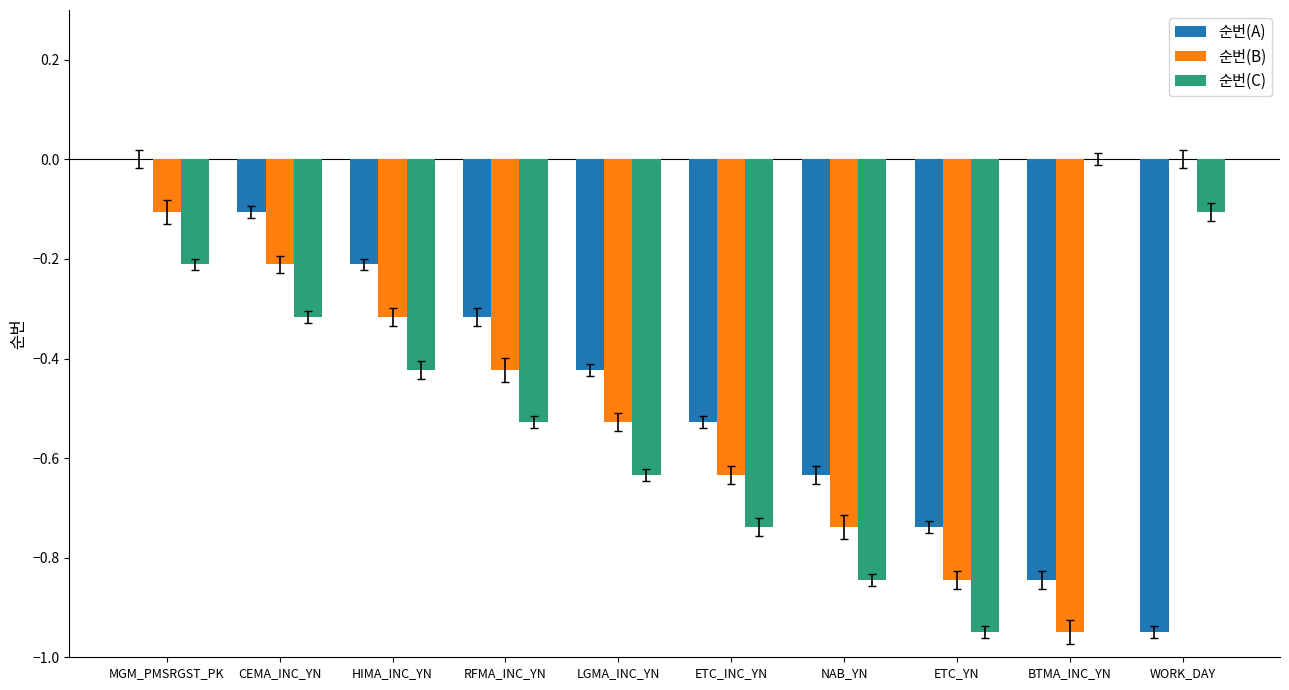

The value of 순번(B) at CEMA_INC_YN is -0.2. True or false?

True